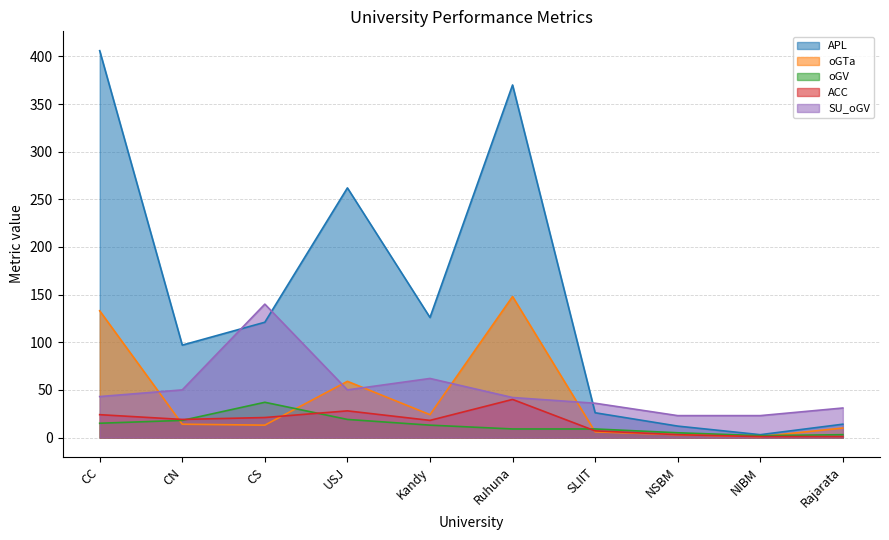

What is the total value across all series at CN?

198